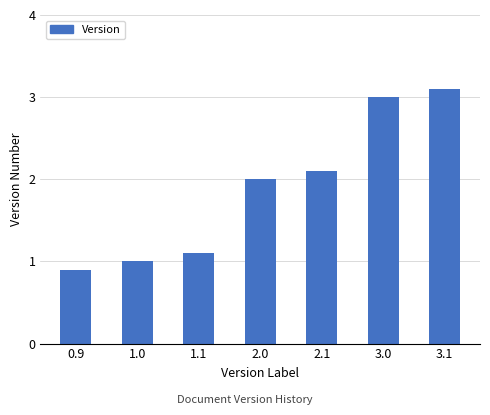

Is it true that the value at 2.0 is 0.6?

False